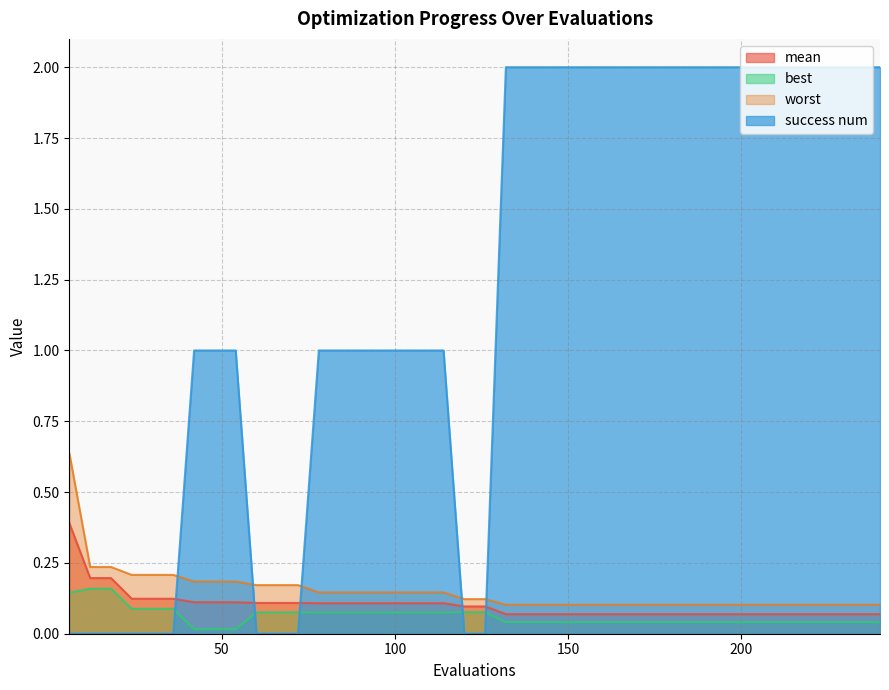

Which series has the largest total across all categories?

success num